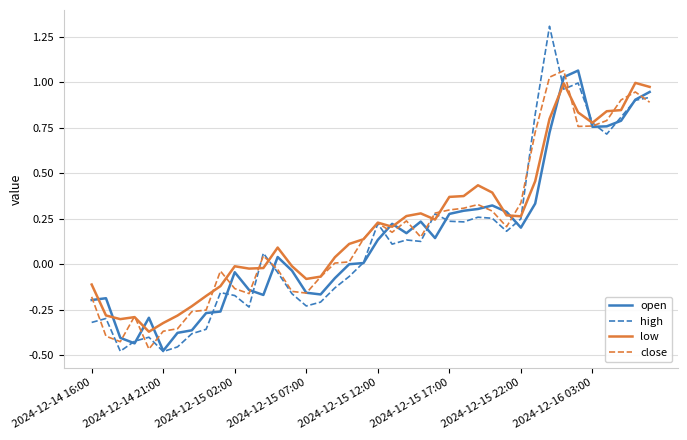

Does the chart display data point markers on the line(s)?

No